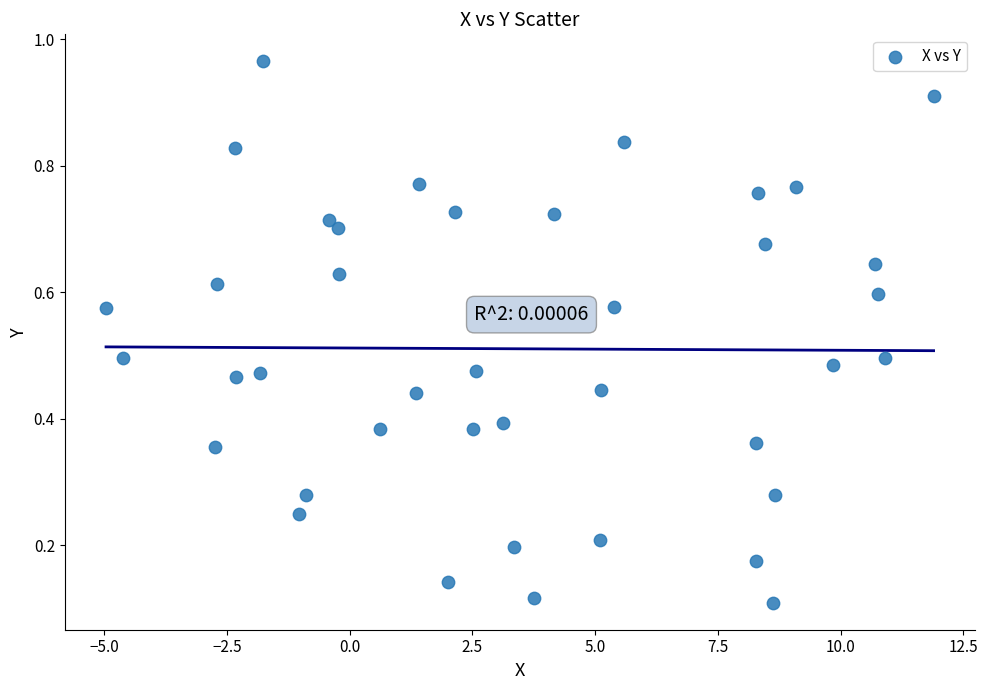

What is the range of X values (max minus min)?

16.9